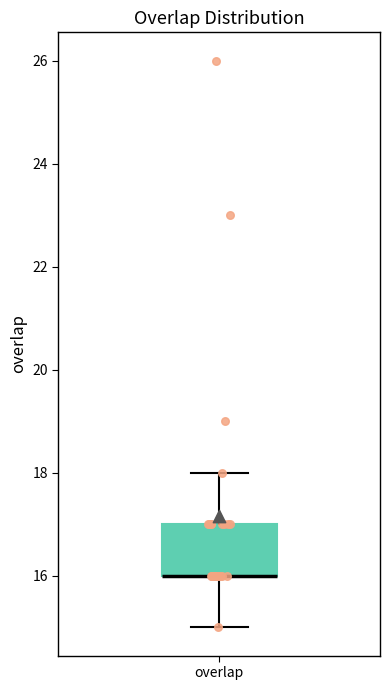

Where does the upper whisker of the box for overlap end on the y-axis? The values are not printed on the chart, so give them approximately, as read against the axis.

18